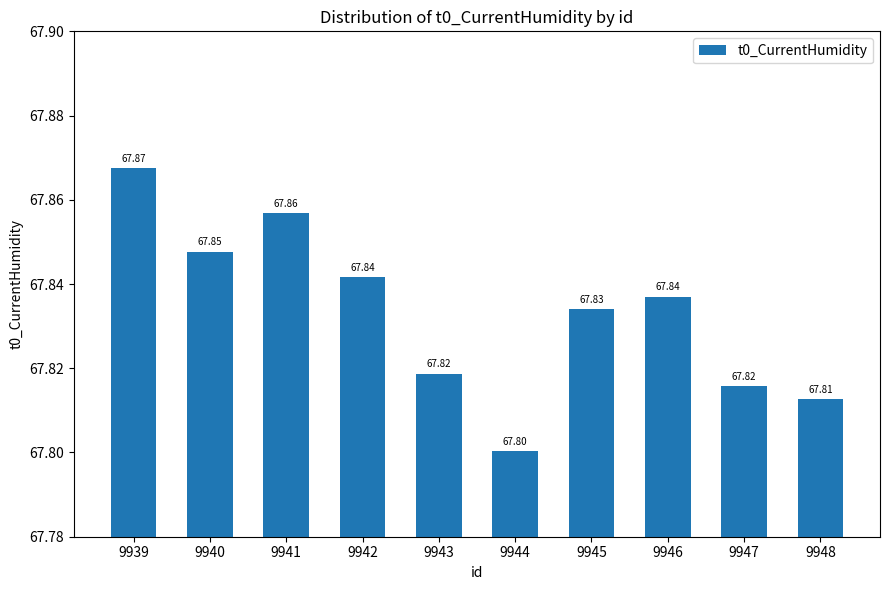

What is the average value?

67.8